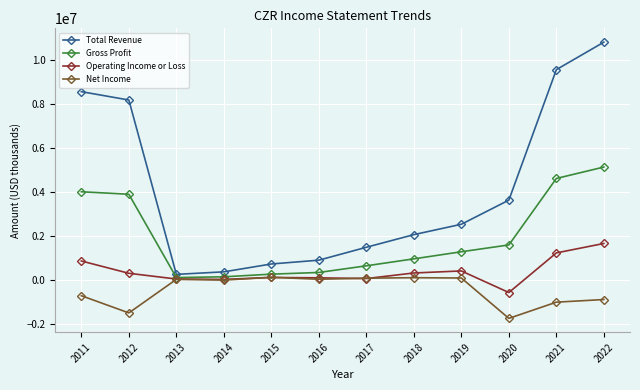

Which series changed the most between 2017 and 2021?

Total Revenue